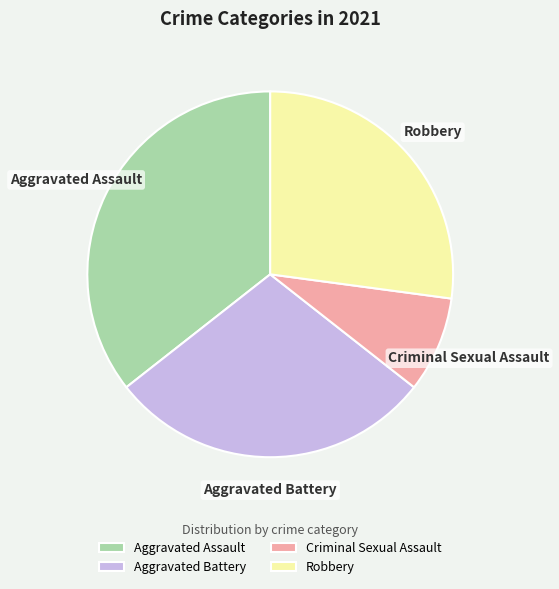

Which has a higher value, Aggravated Battery or Robbery?

Aggravated Battery